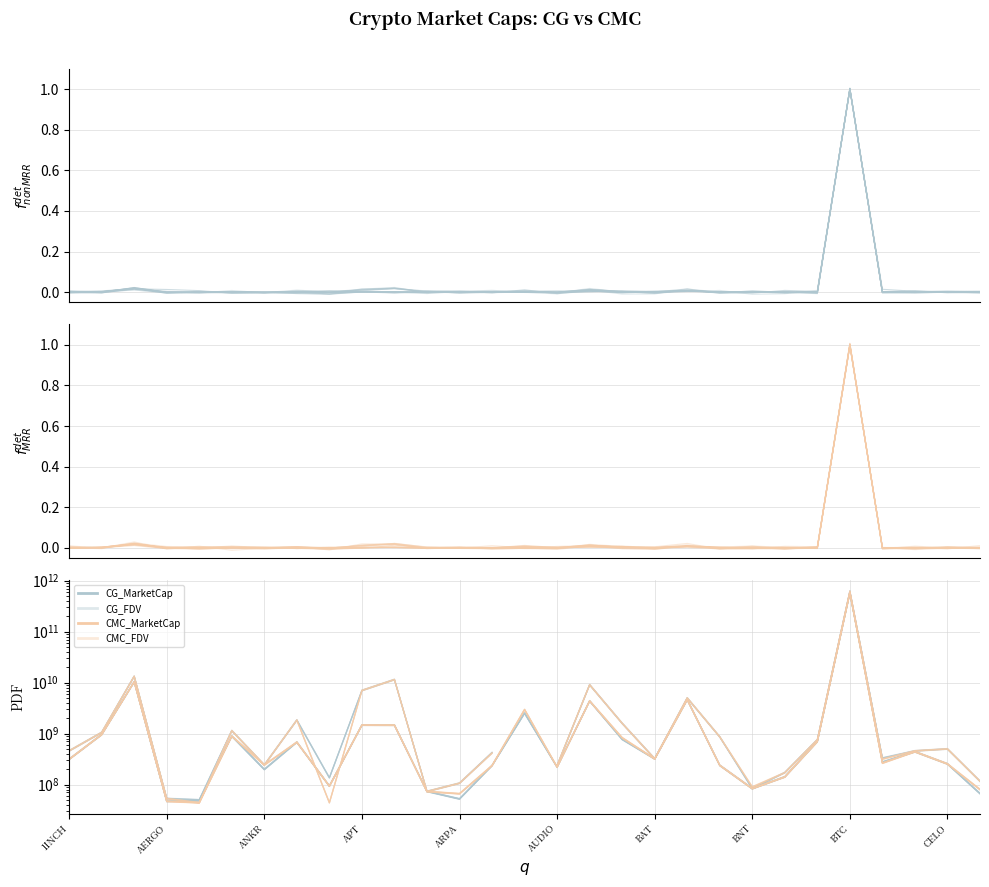

What is the value of the CMC_FDV point at the 23rd from the left?

167556347.1